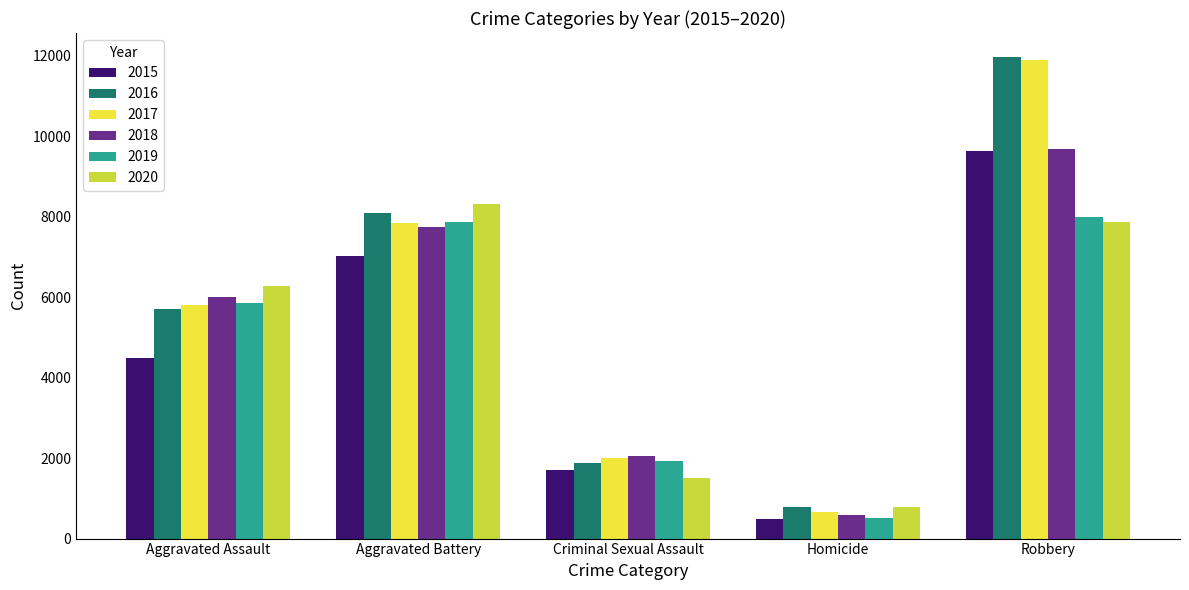

How many bars are there in each group?

6